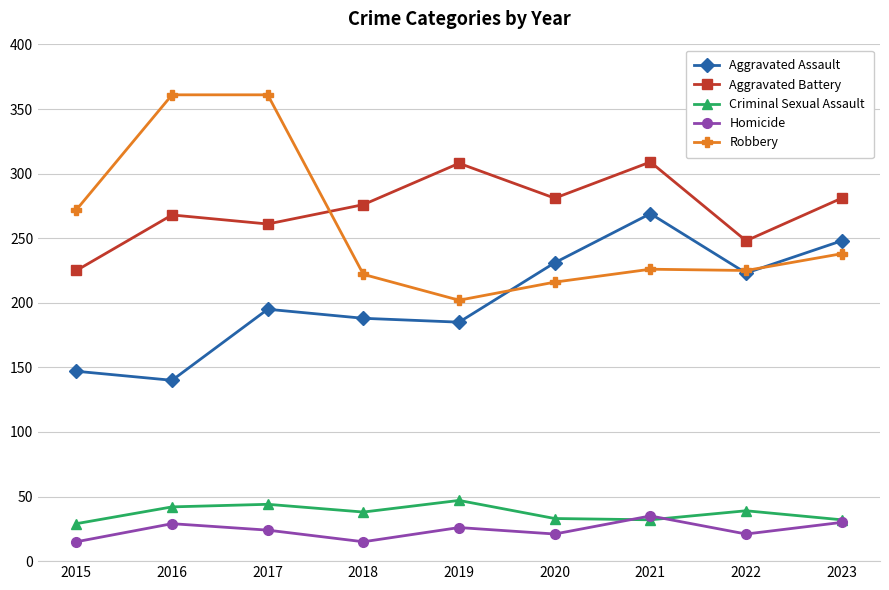

What is the greatest value displayed?

361